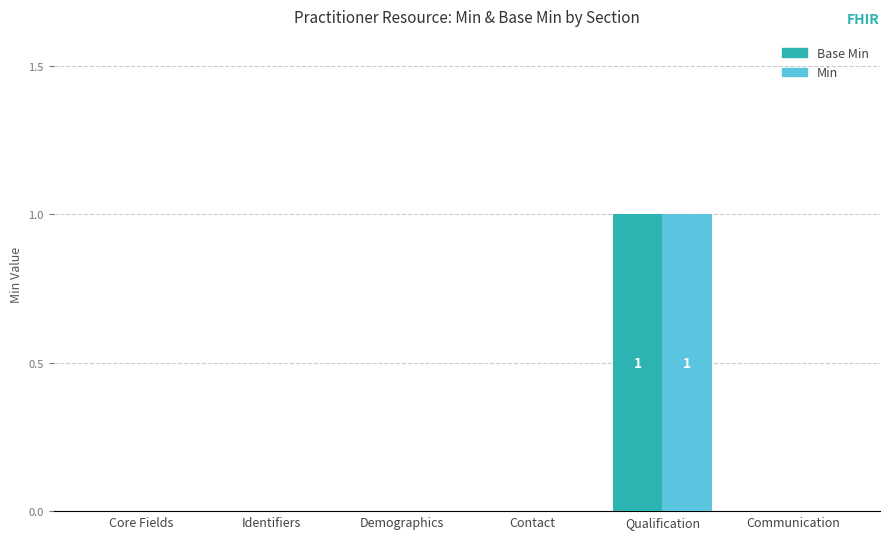

At which category is the sum across all series the highest?

Qualification